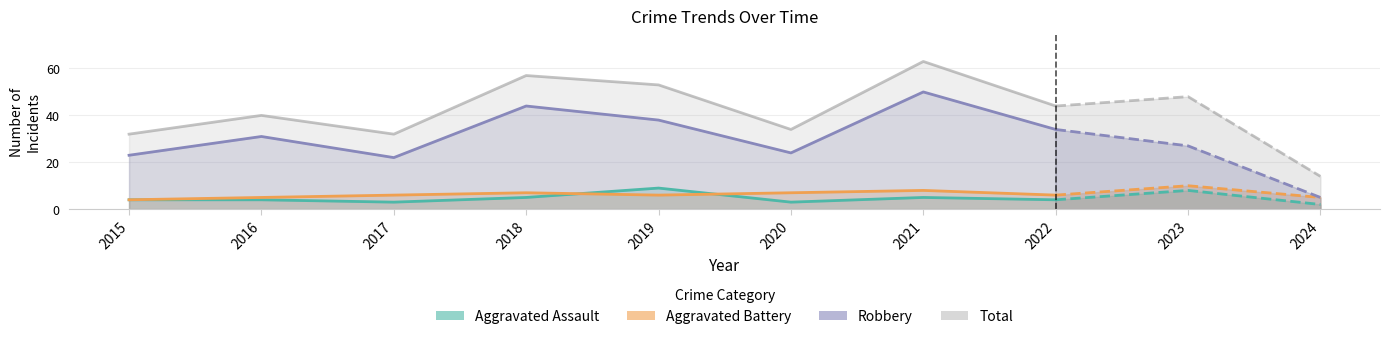

What are all the series names shown in the legend?

Aggravated Assault, Aggravated Battery, Robbery, Total